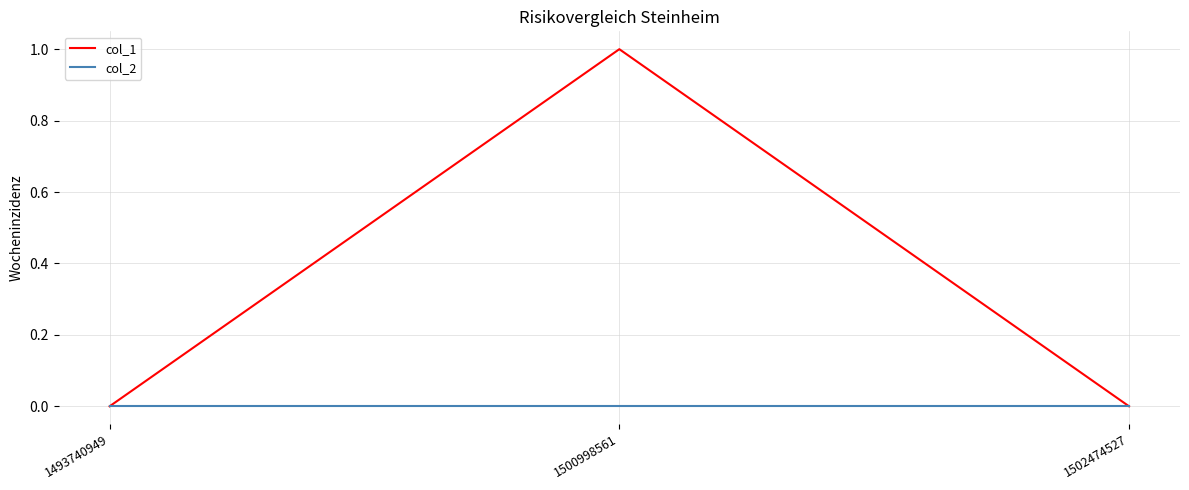

What is the difference between the maximum and minimum values in the col_1 series?

1